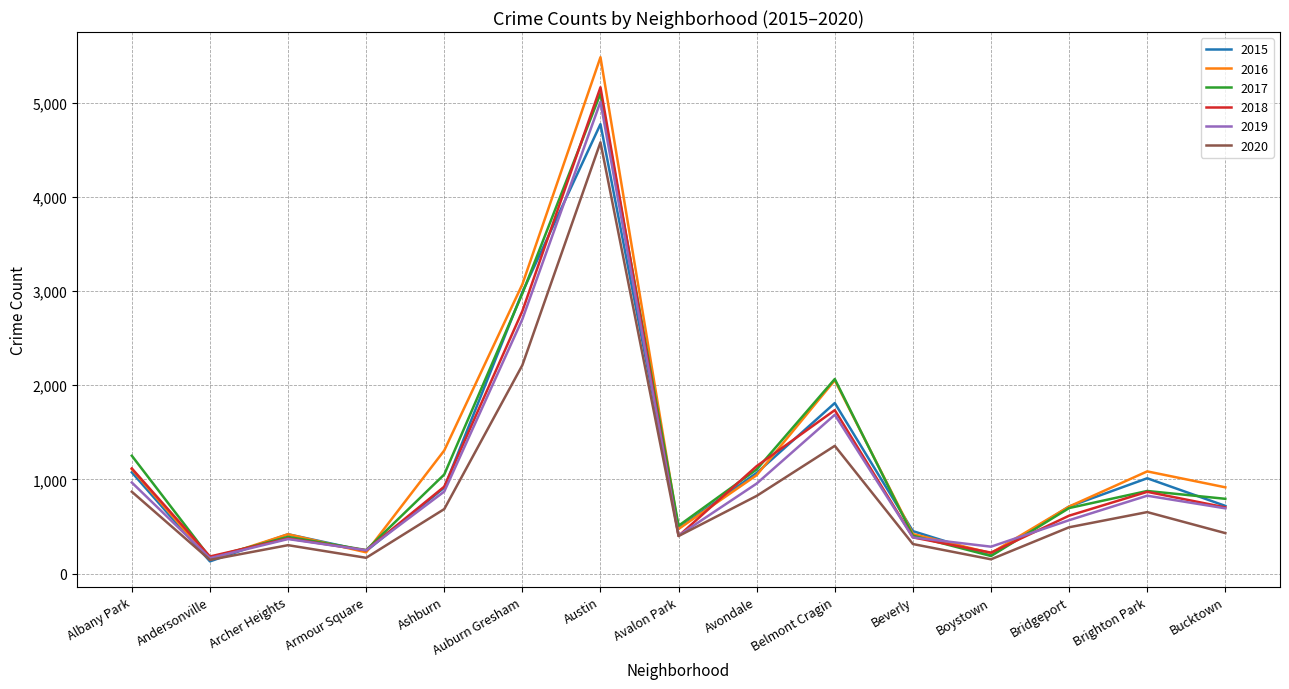

The value of 2018 at Armour Square is 248. True or false?

True